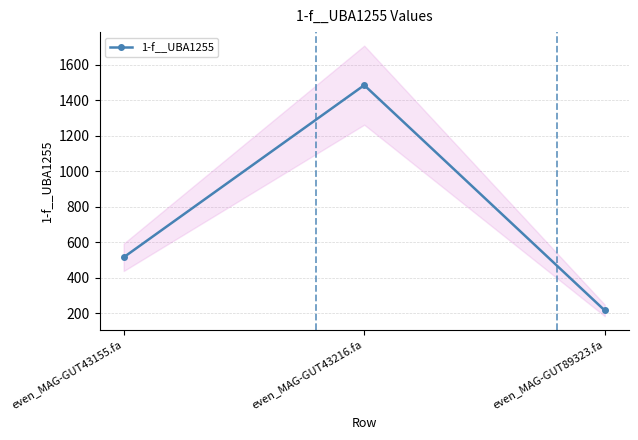

Which label corresponds to the smallest value in the chart?

even_MAG-GUT89323.fa